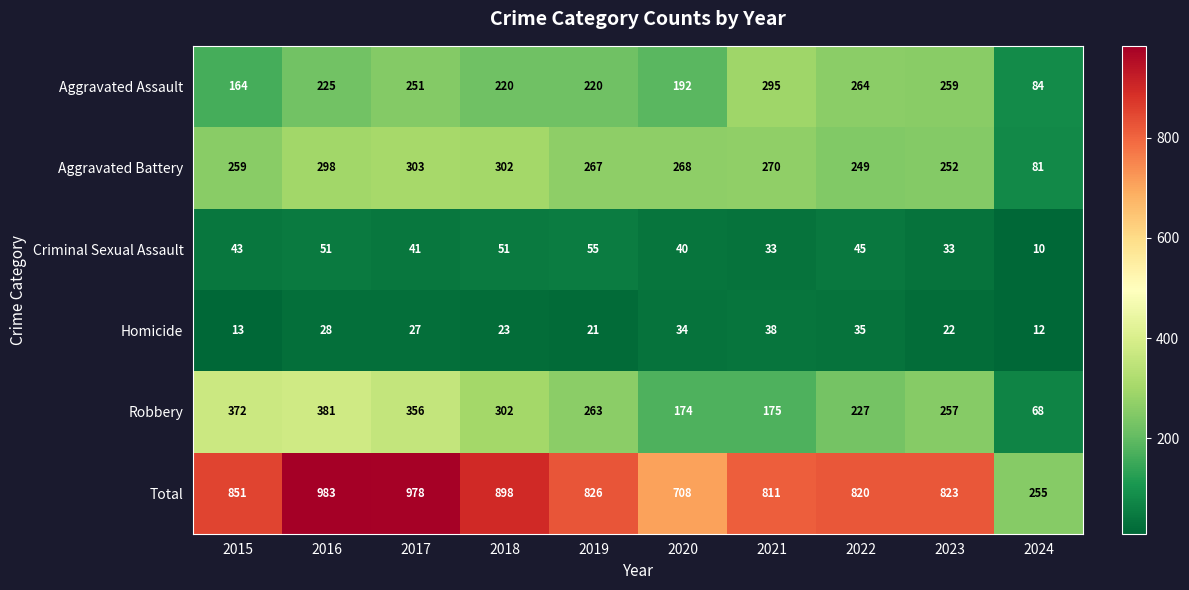

What is the difference between the maximum and minimum values in the Aggravated Assault series?

211